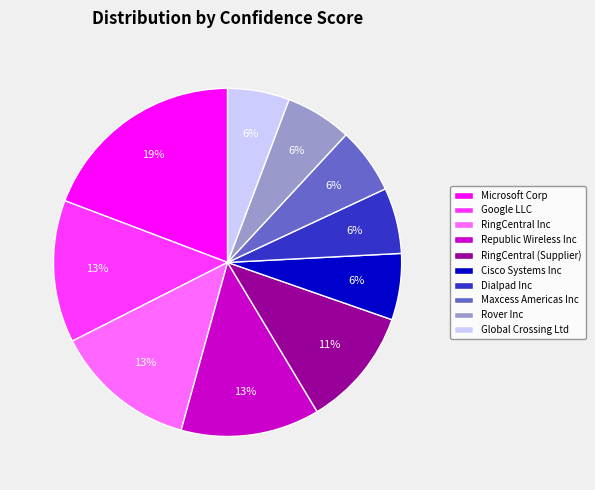

To the nearest percent, what portion does Maxcess Americas Inc represent?

6%